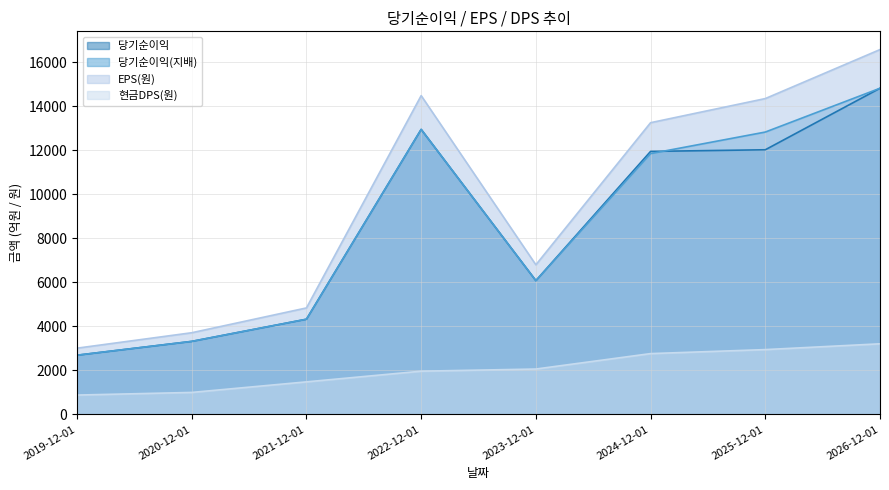

What is the label of the 8th point from the right?

2019-12-01